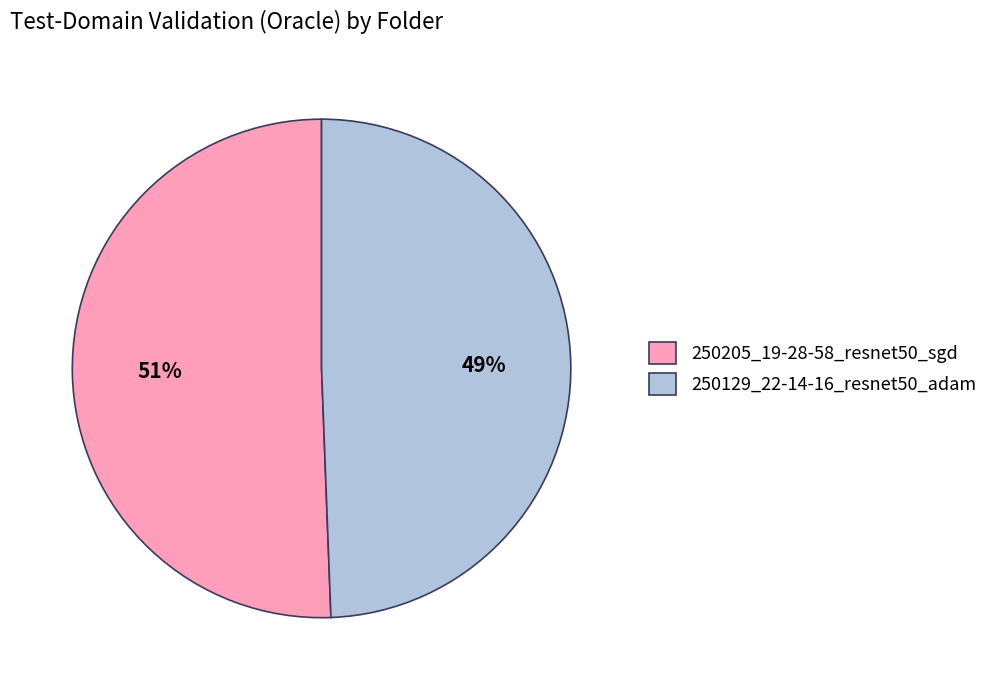

Which slice is the smallest?

250129_22-14-16_resnet50_adam